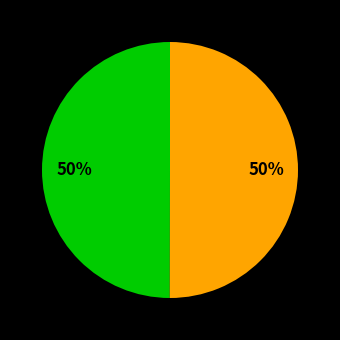

To the nearest percent, what is the average slice percentage?

50%